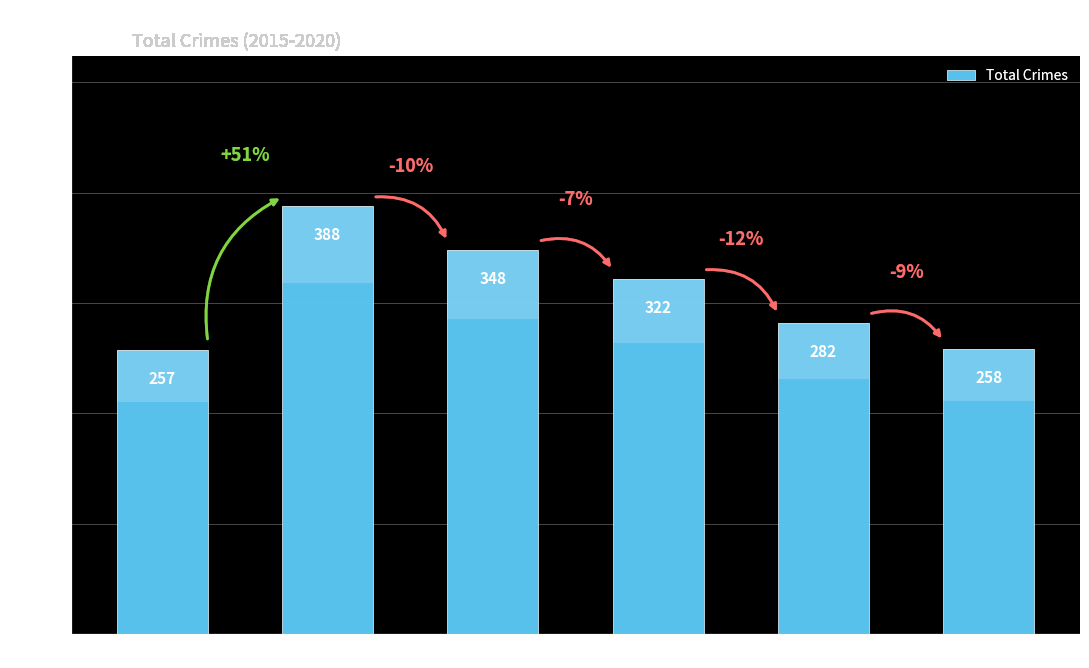

List the labels in order of value, largest first.

2016, 2017, 2018, 2019, 2020, 2015